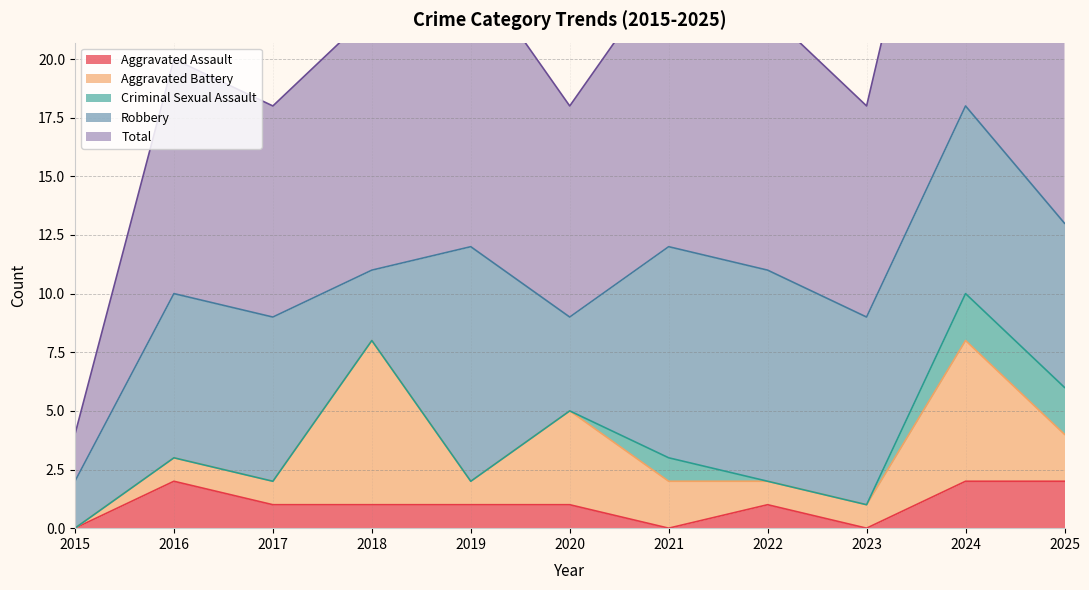

How many interior local valleys does the Aggravated Battery series have?

1